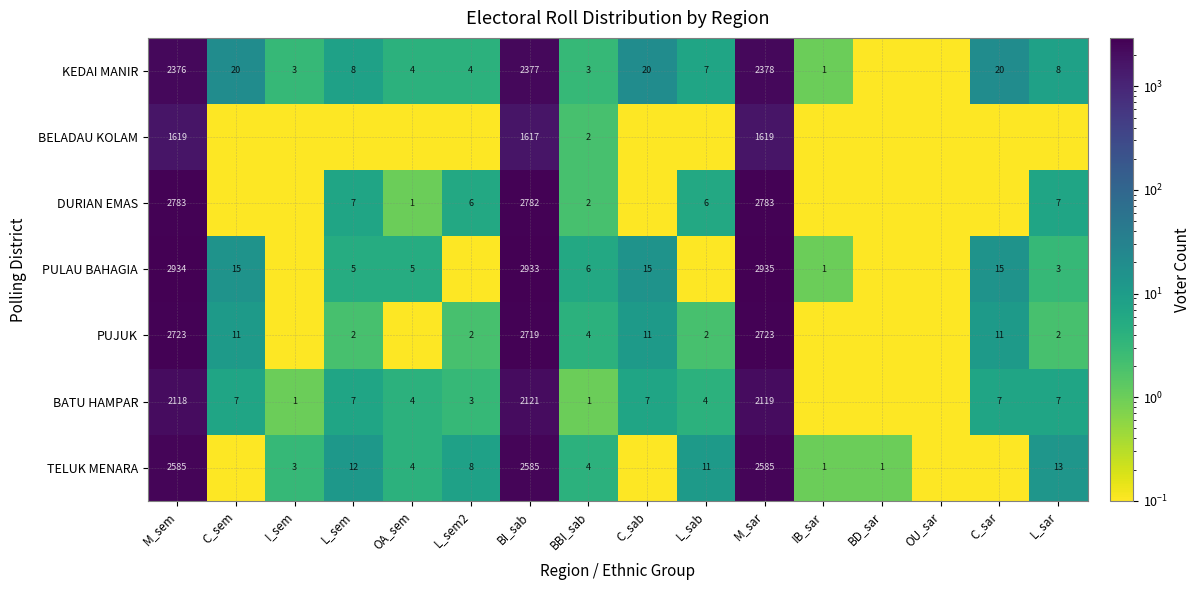

The KEDAI MANIR series shows 4049.0 at BI_sab. True or false?

False